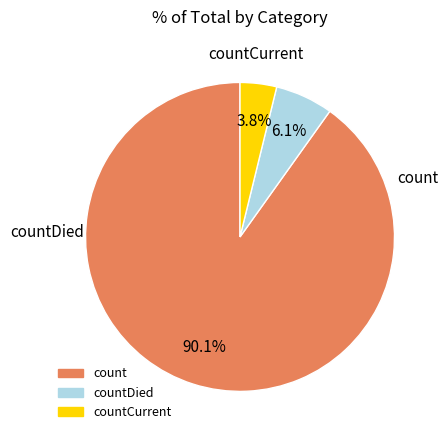

Count the number of slices in the pie.

3